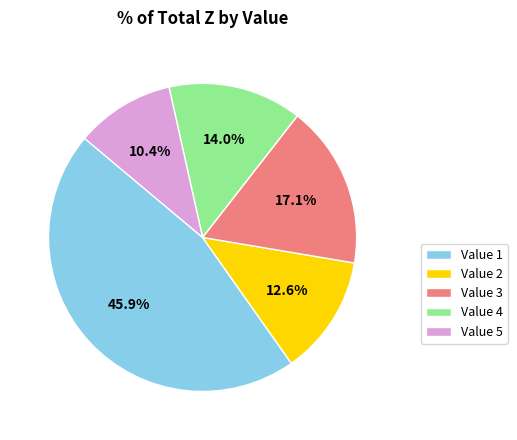

Approximately how many times larger is the value at Value 3 compared to Value 4?

1.2